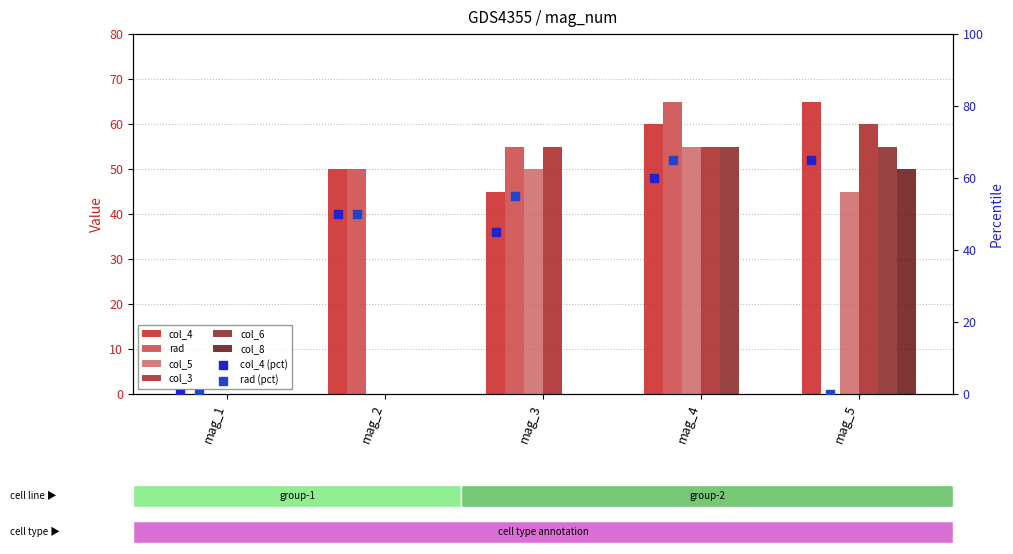

Which series has the widest spread of Y values?

col_4